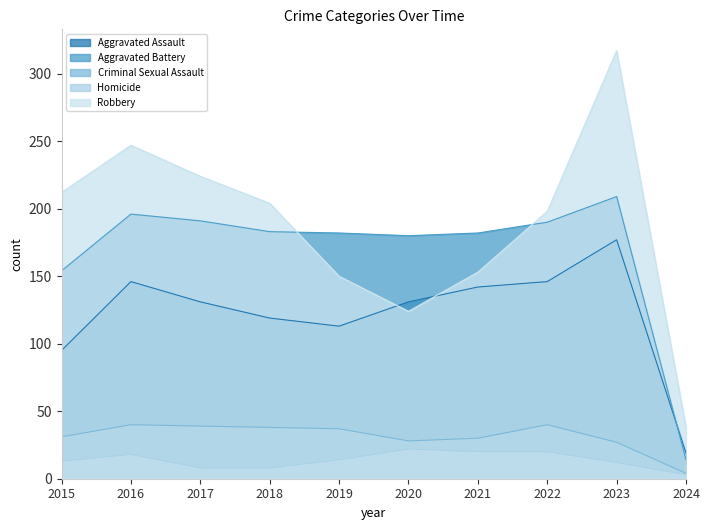

What is the value of the Robbery point at the 8th from the left?

198